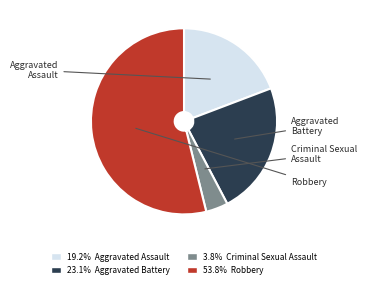

Is there a majority slice in this chart?

Yes